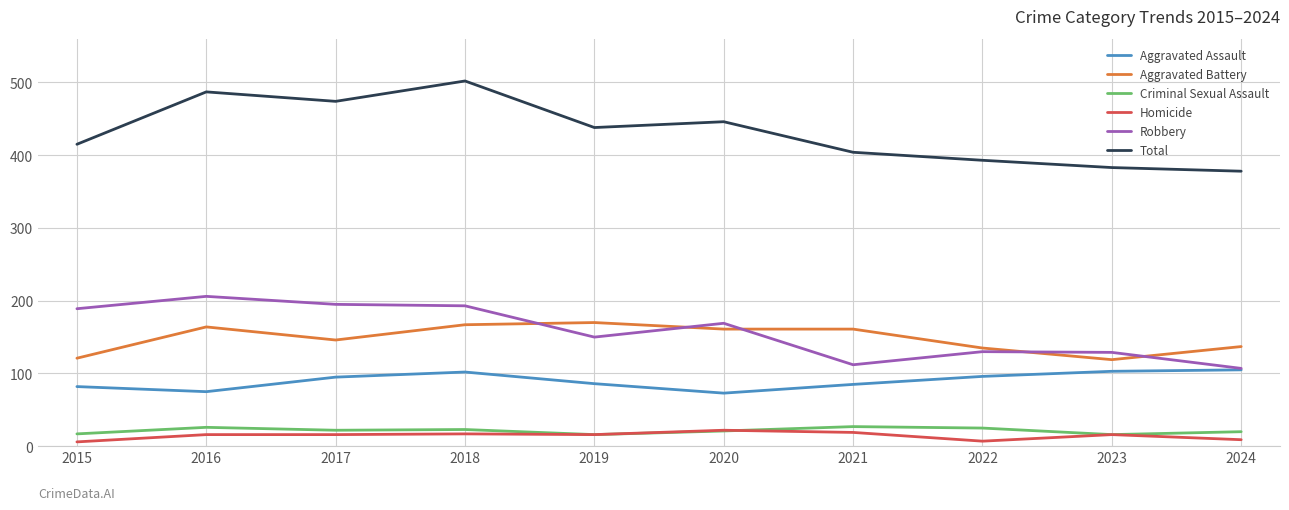

How many categories are shown in the chart?

10